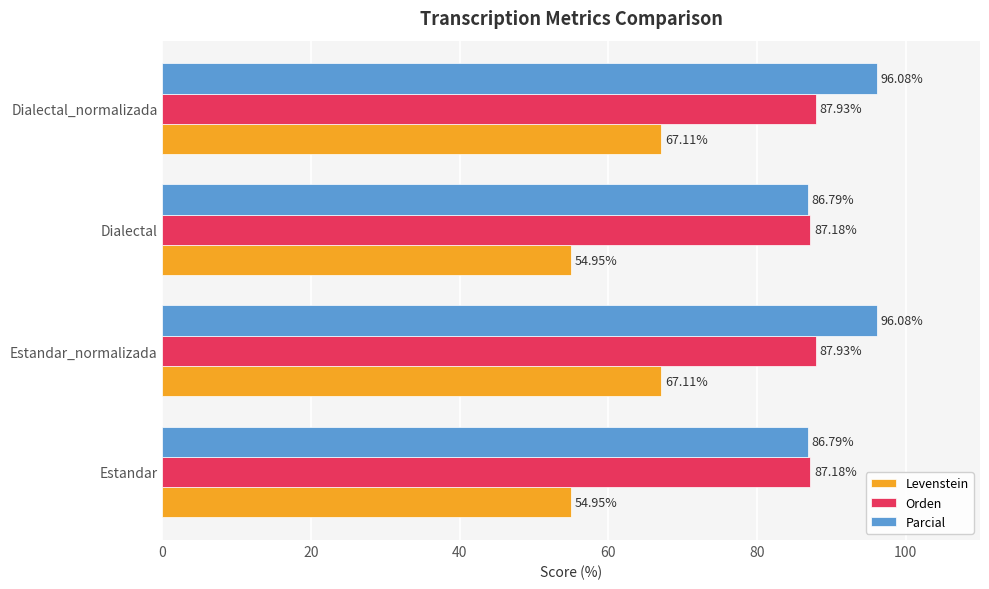

Which series has the widest spread of values?

Levenstein